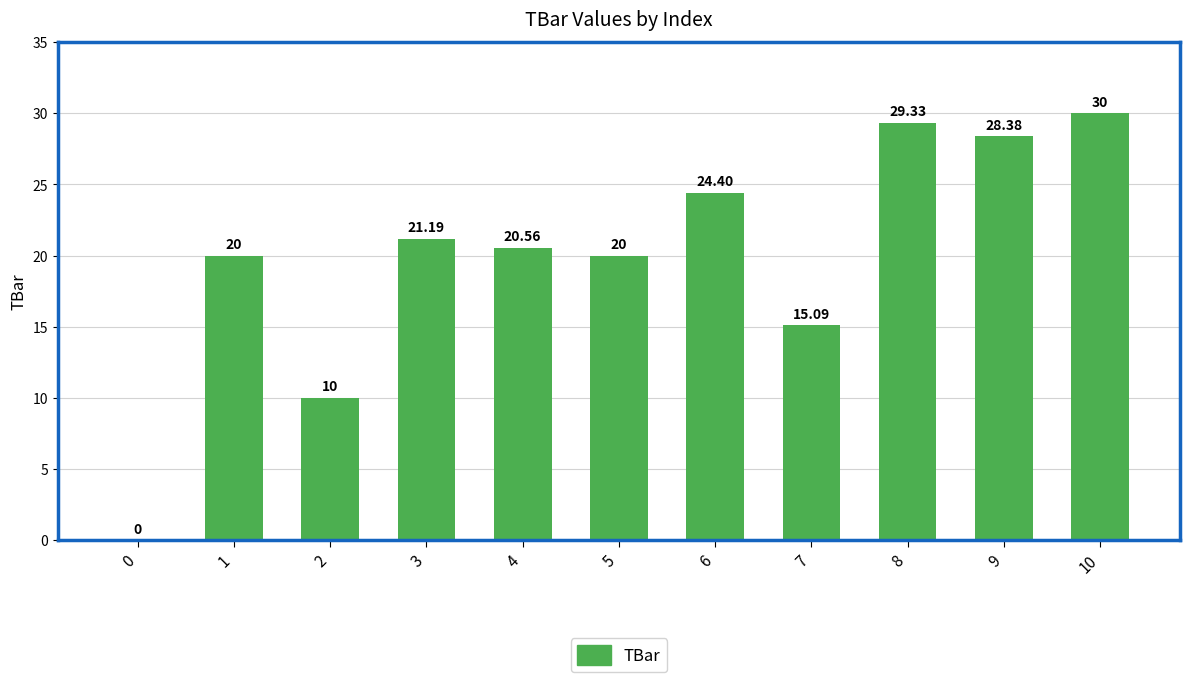

How many categories are shown in the chart?

11